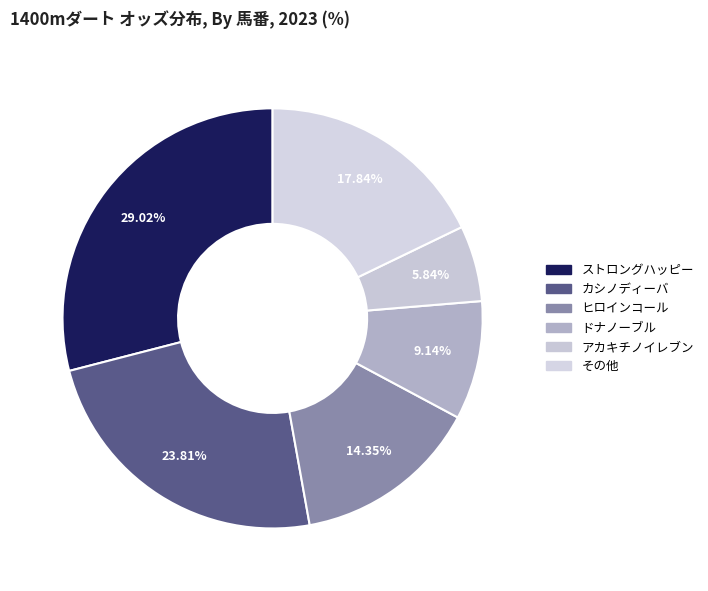

How many segments does this pie chart have?

6